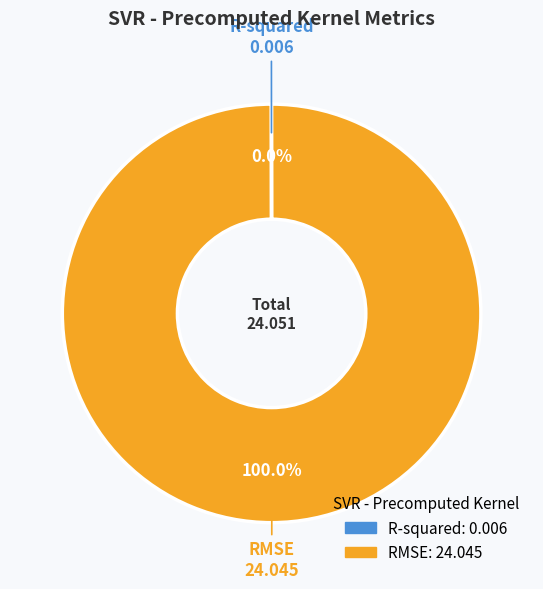

The RMSE slice represents 100% of the pie. True or false?

True